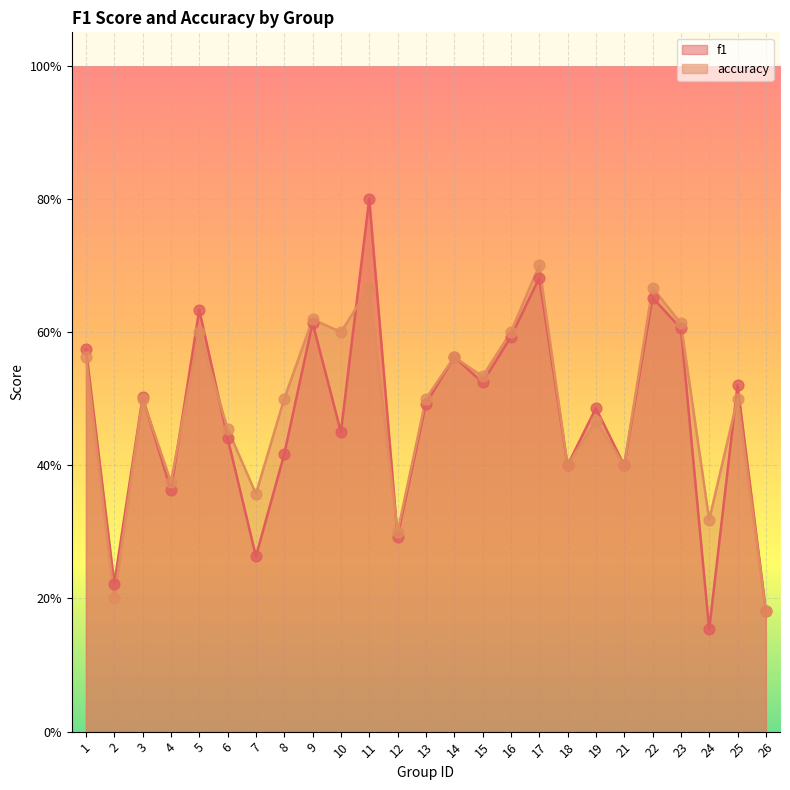

Which series contains the lowest Y value?

f1